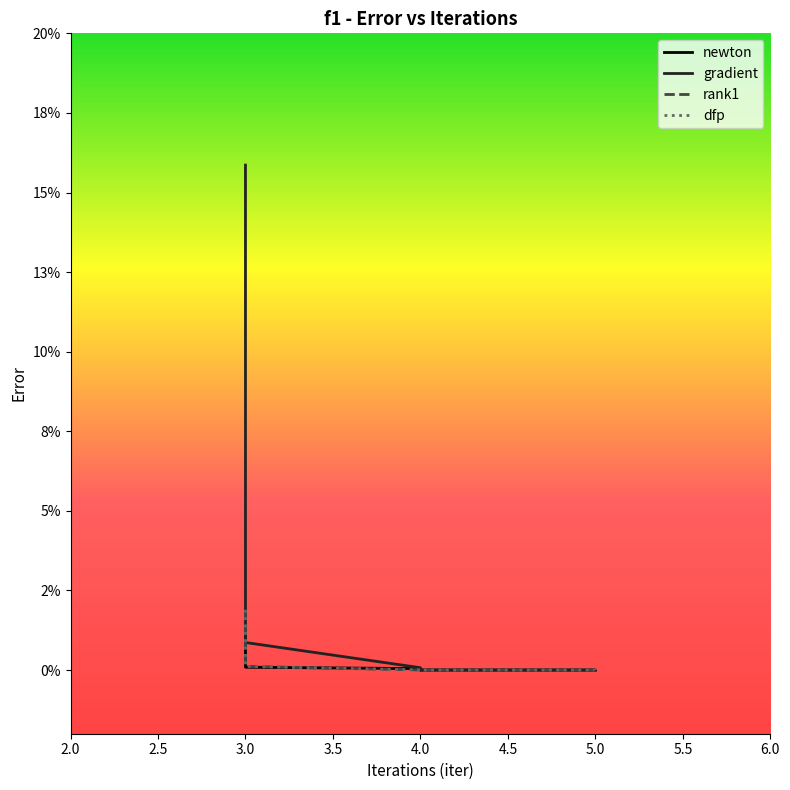

What is the sum of all gradient values?

0.2